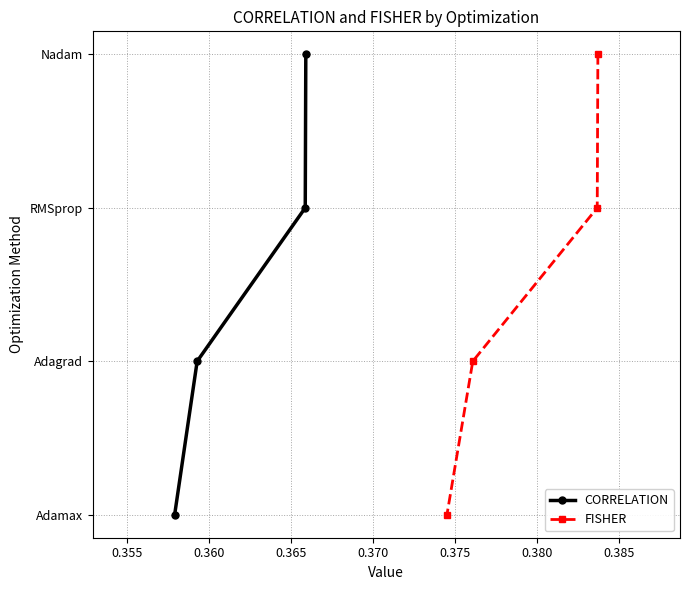

How many categories are shown in the chart?

4